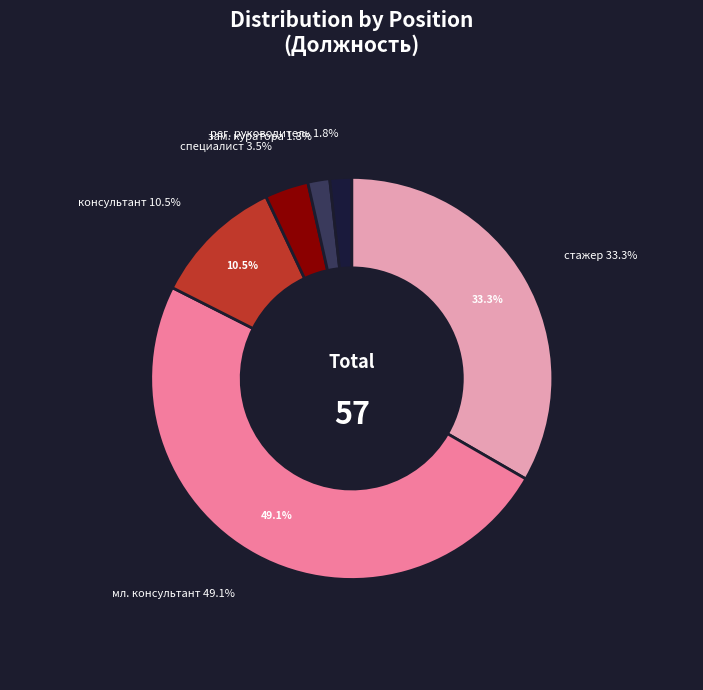

Count the number of slices in the pie.

6